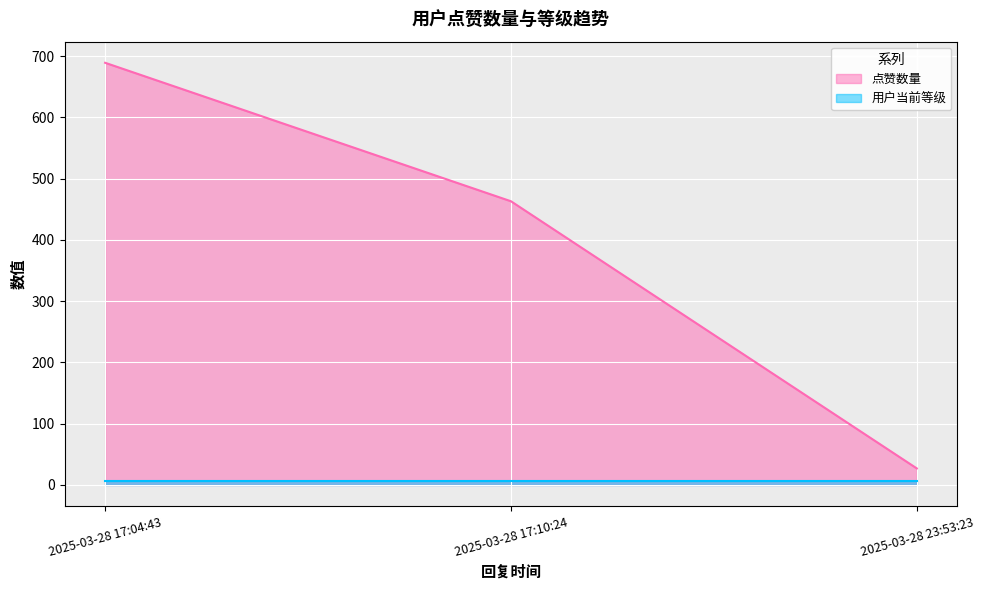

What is the change in value from 2025-03-28 17:10:24 to 2025-03-28 23:53:23?

-436